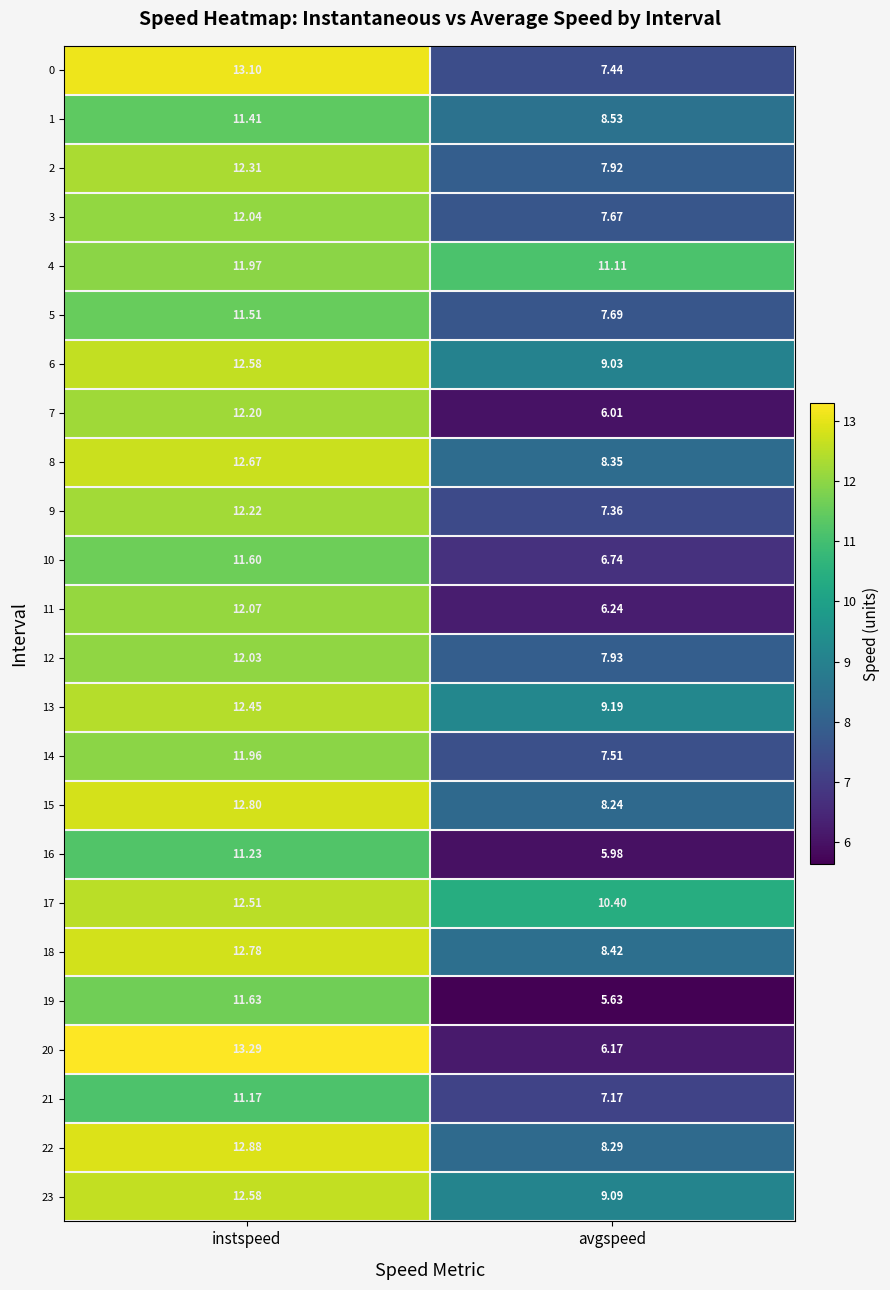

List the labels in order of 6 value, smallest first.

avgspeed, instspeed